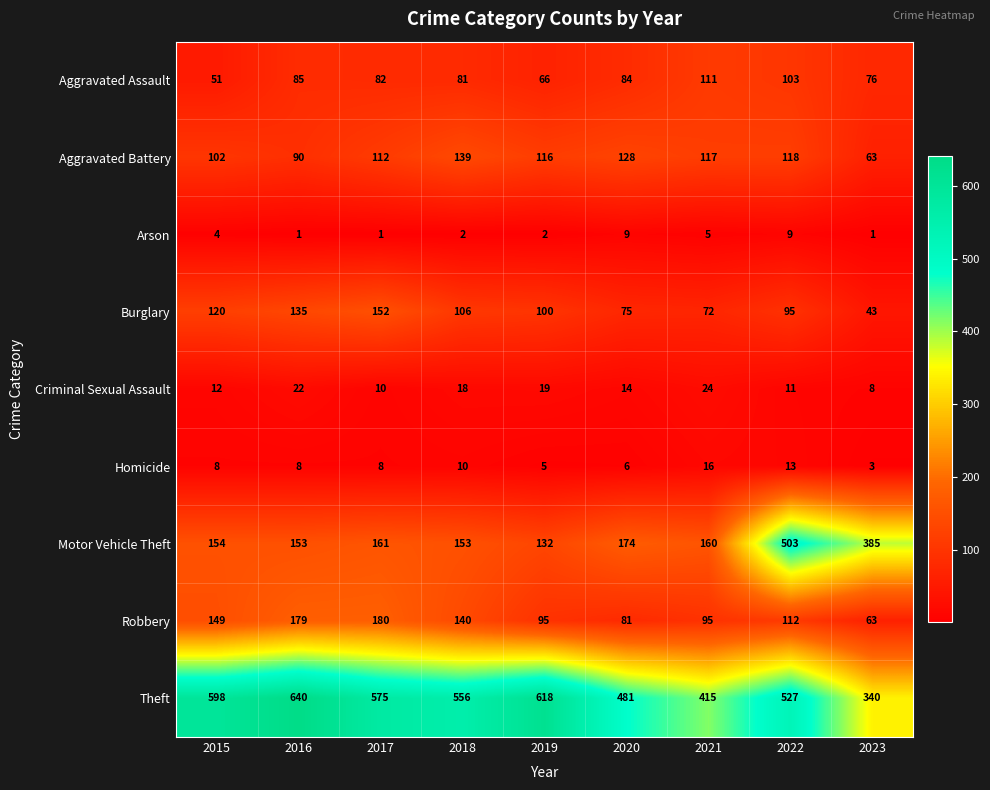

What is the difference between the highest and lowest values at 2019?

616